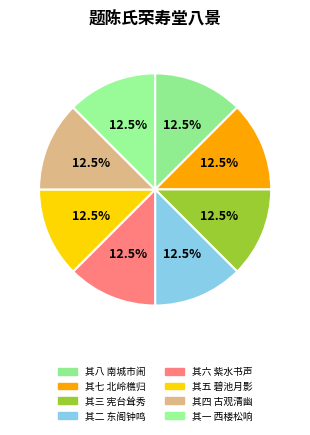

To the nearest percent, what is the combined percentage of 其五 碧池月影 and 其八 南城市闹?

25%